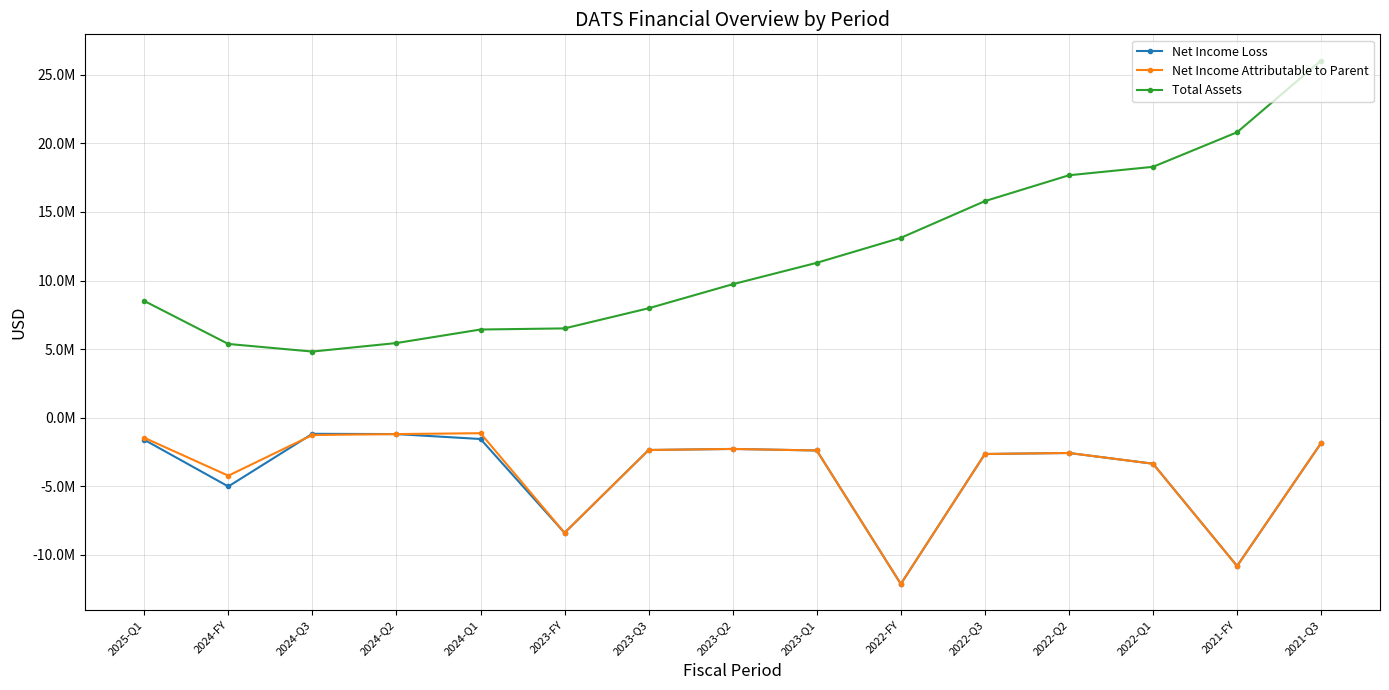

Is it true that Net Income Attributable to Parent equals -1999150 at 2022-Q1?

False